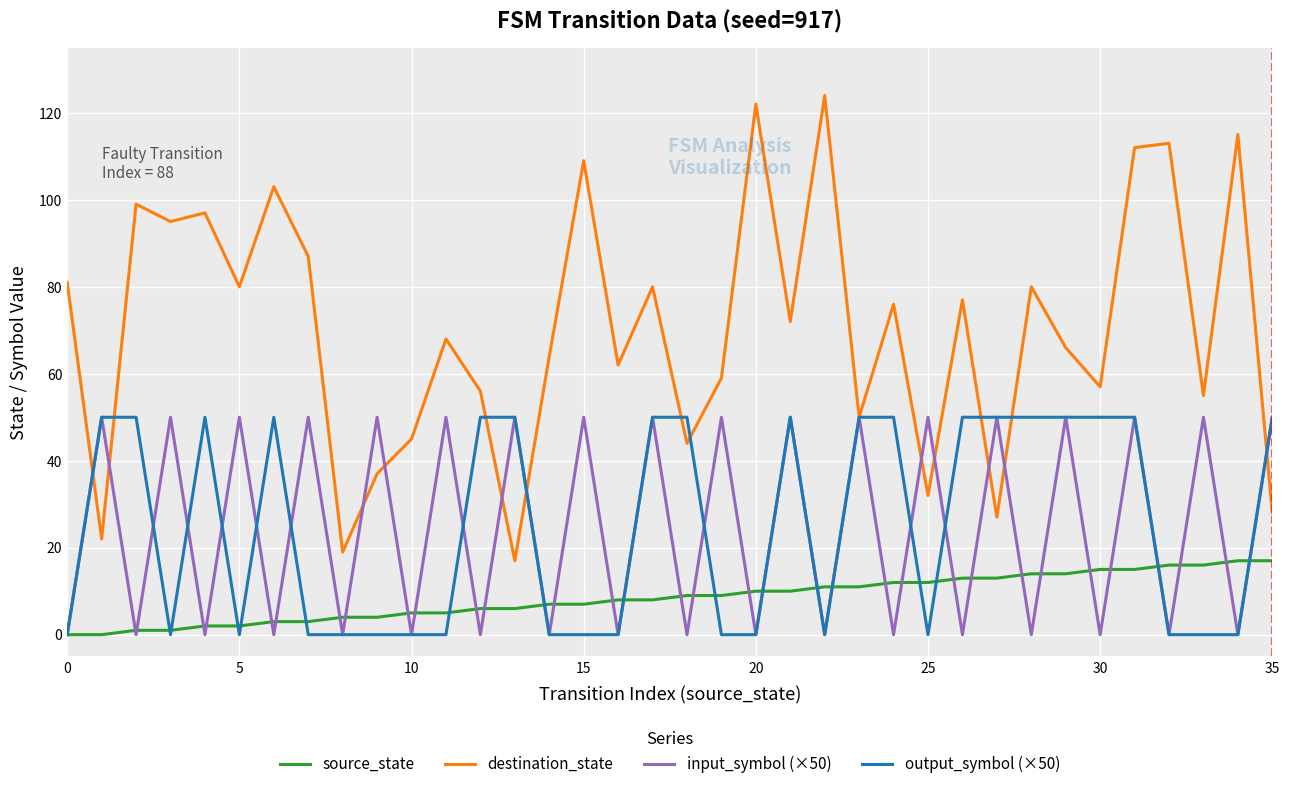

Which series has the largest range (max minus min)?

destination_state